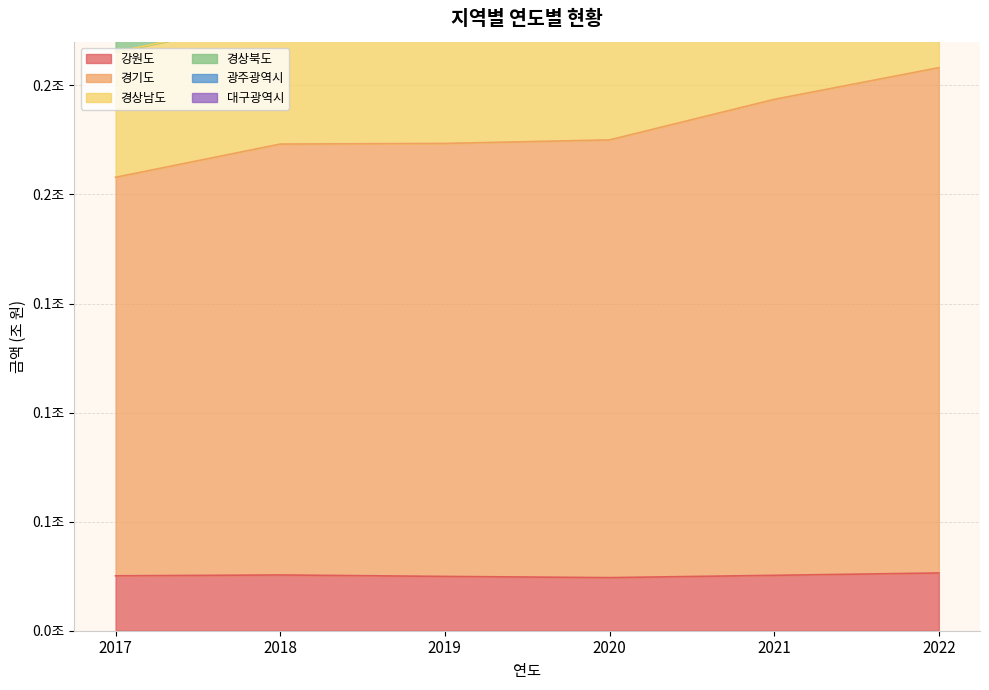

How many values in the 대구광역시 series exceed 23284718028?

2